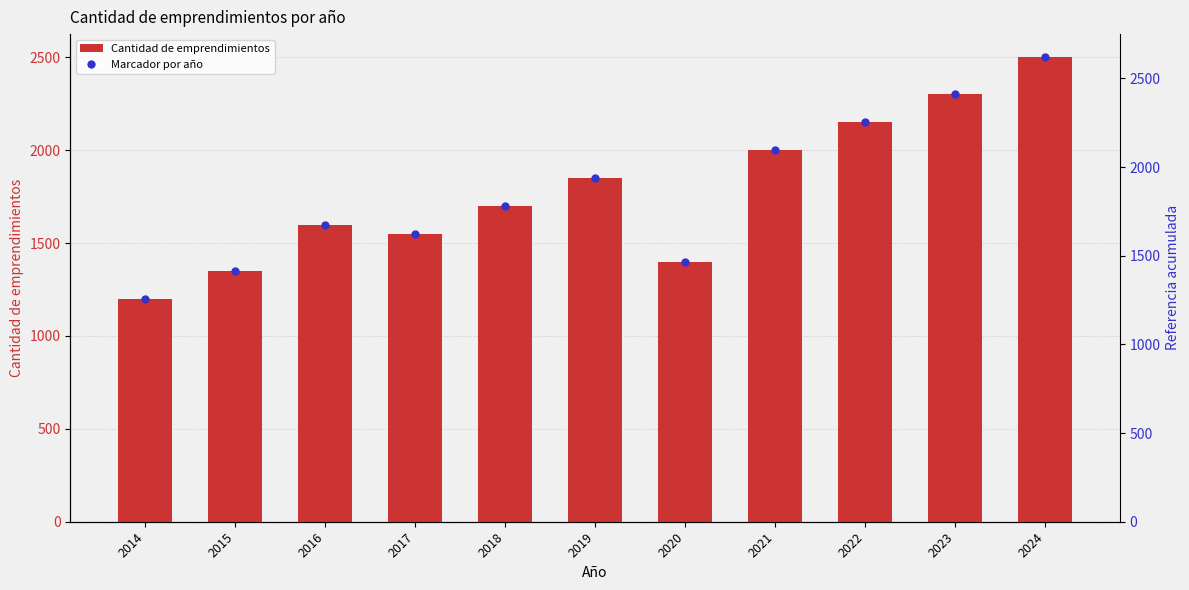

Approximately how many times larger is the value at 2024 compared to 2022?

1.2